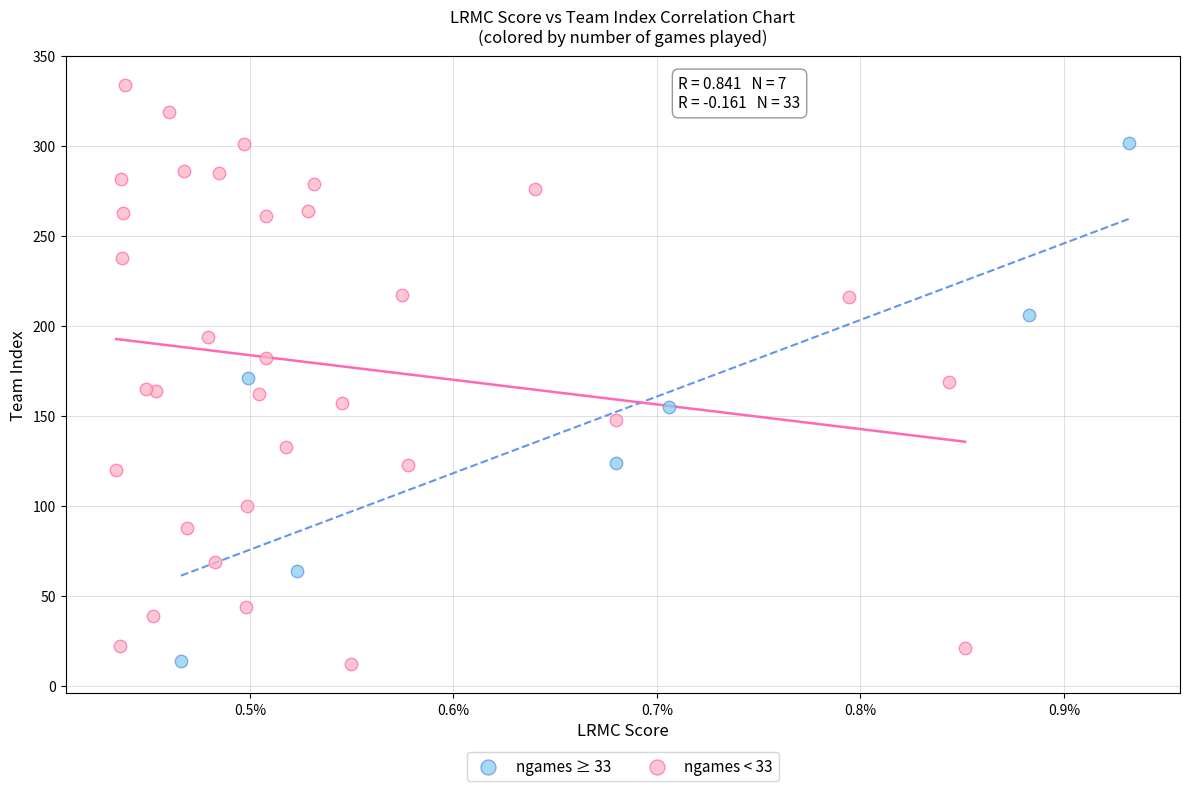

Which series has the widest spread of Y values?

ngames < 33